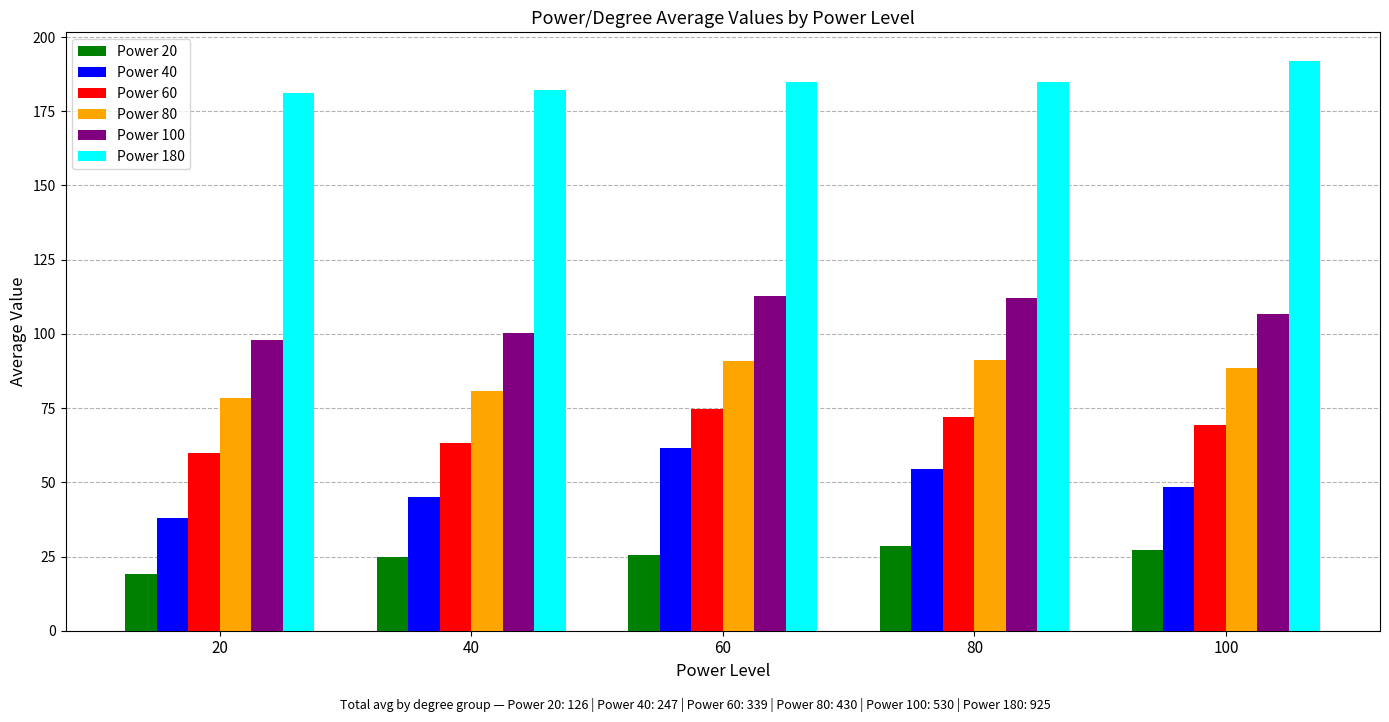

Between 40 and 60, which series saw the biggest shift?

Power 40